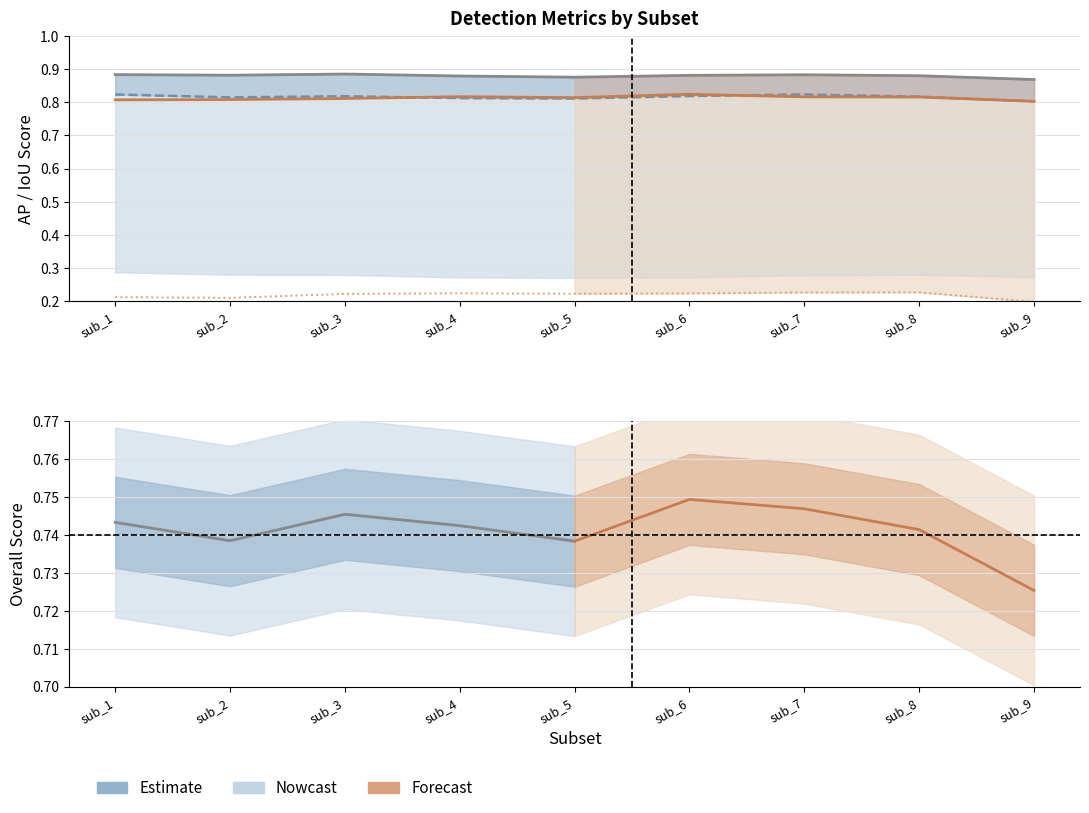

What is the approximate value of Person AP75 at sub_4?

0.2